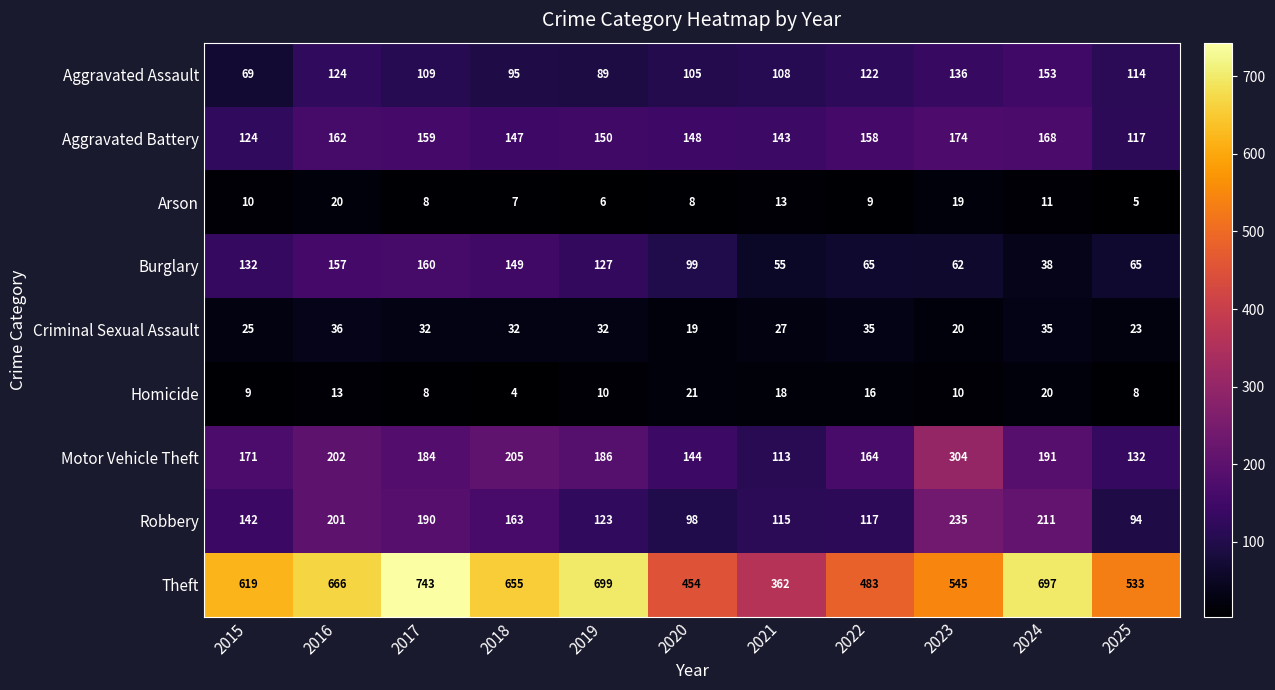

Where is Burglary nearest to the value 99?

2020